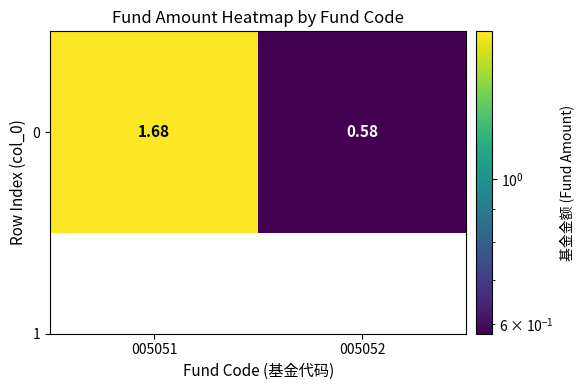

Reading right to left, what are all the values shown in this chart?

005052=0.6	005051=1.7